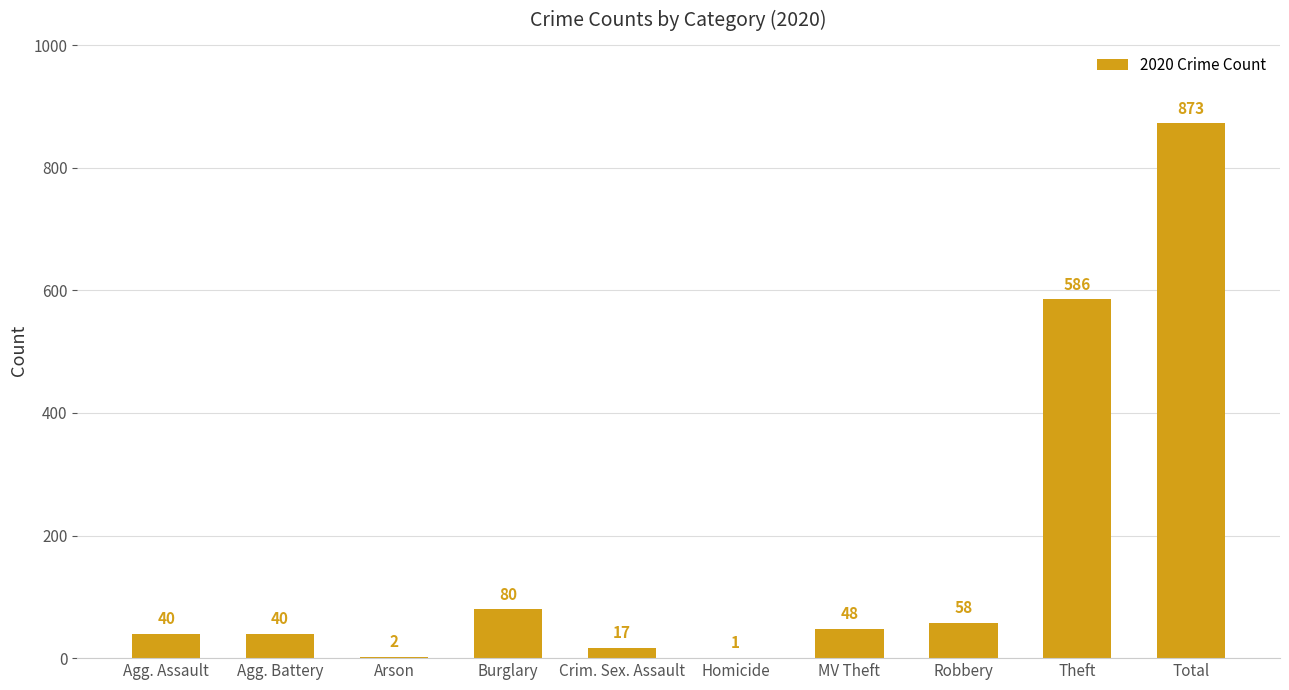

The chart shows a value of 17 at Crim. Sex. Assault. True or false?

True